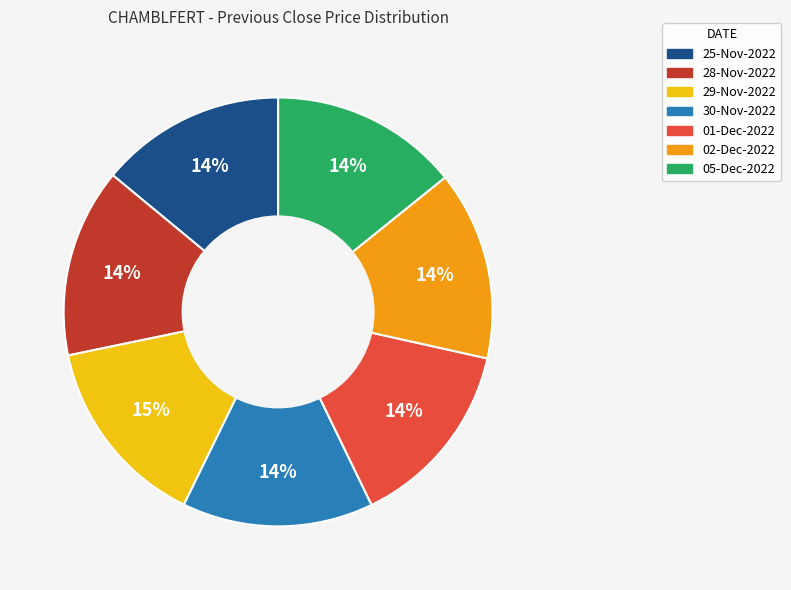

What percentage is the 25-Nov-2022 slice, to the nearest percent?

14%